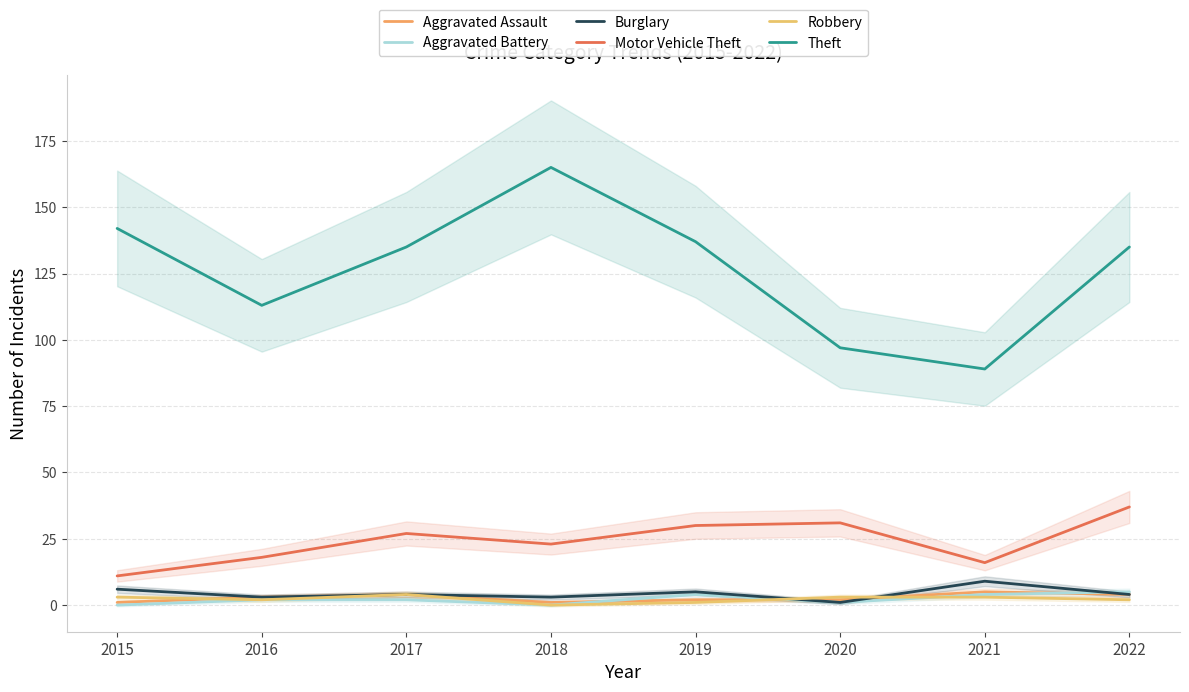

Is it true that Theft equals 89 at 2021?

True